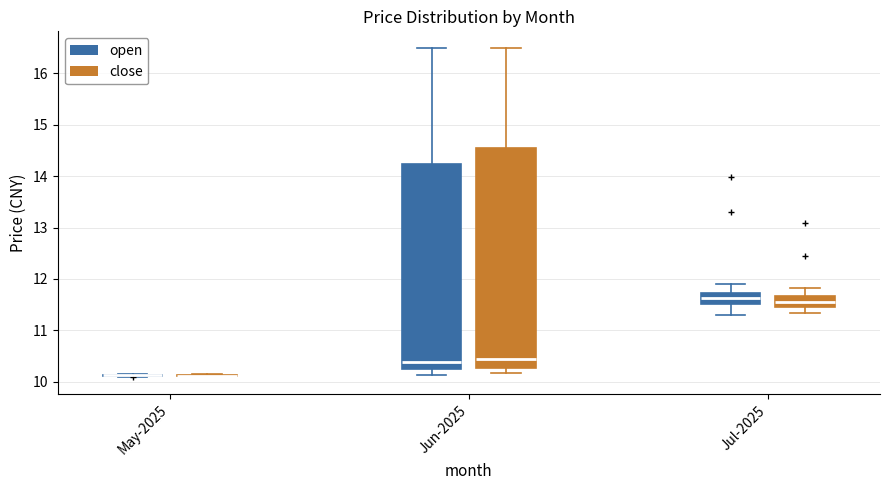

Reading left to right, transcribe this box plot: for each box, give where its median line is, the range the box spans, and where its two whiskers end, as read against the y-axis. The values are not printed on the chart, so give them approximately, as read against the axis.

May-2025 (open): box collapsed to a line at 10.1, whiskers 10.1 to 10.2
May-2025 (close): box collapsed to a line at 10.1, whiskers 10.1 to 10.1
Jun-2025 (open): median 10.4, box 10.3 to 14.2, whiskers 10.1 to 16.5
Jun-2025 (close): median 10.4, box 10.3 to 14.5, whiskers 10.2 to 16.5
Jul-2025 (open): median 11.6, box 11.5 to 11.7, whiskers 11.3 to 11.9
Jul-2025 (close): median 11.5 (inside the box), box 11.5 to 11.7, whiskers 11.3 to 11.8